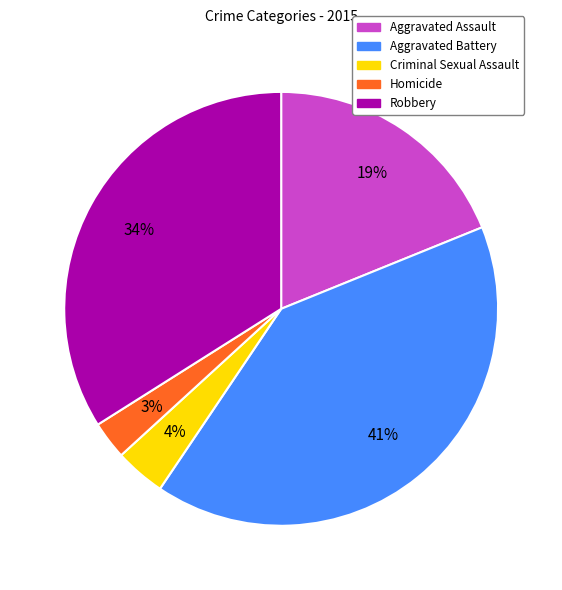

To the nearest percent, what is the difference between the largest and smallest slice percentages?

38%